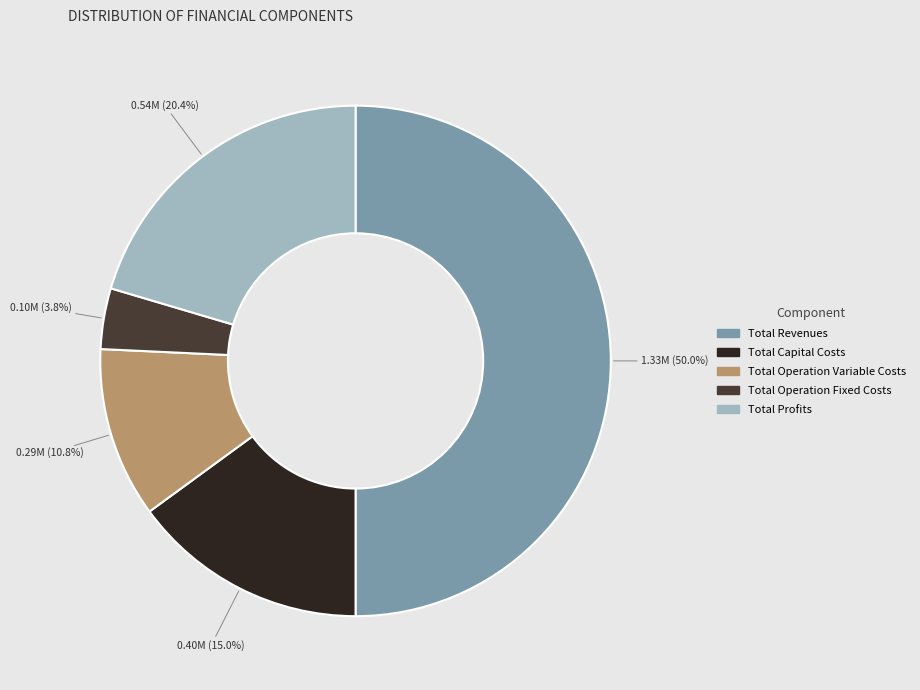

To the nearest percent, what is the difference between the largest and smallest slice percentages?

46%